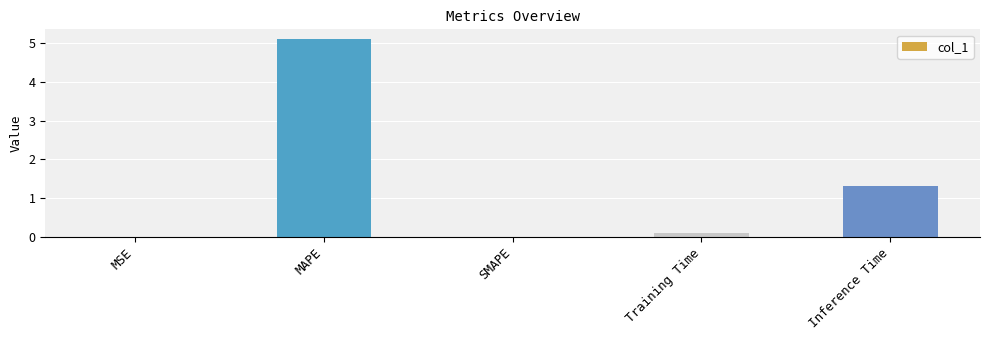

The chart shows a value of 0.1 at Training Time. True or false?

True